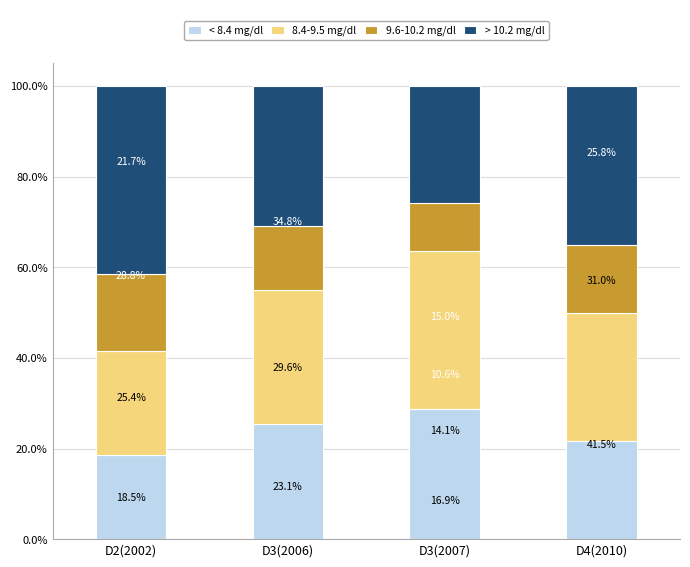

How many categories are shown in the chart?

4